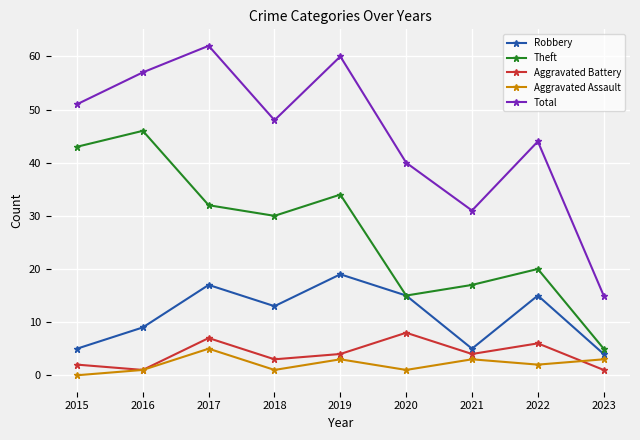

True or false: Aggravated Battery has a value of 7 at 2017.

True